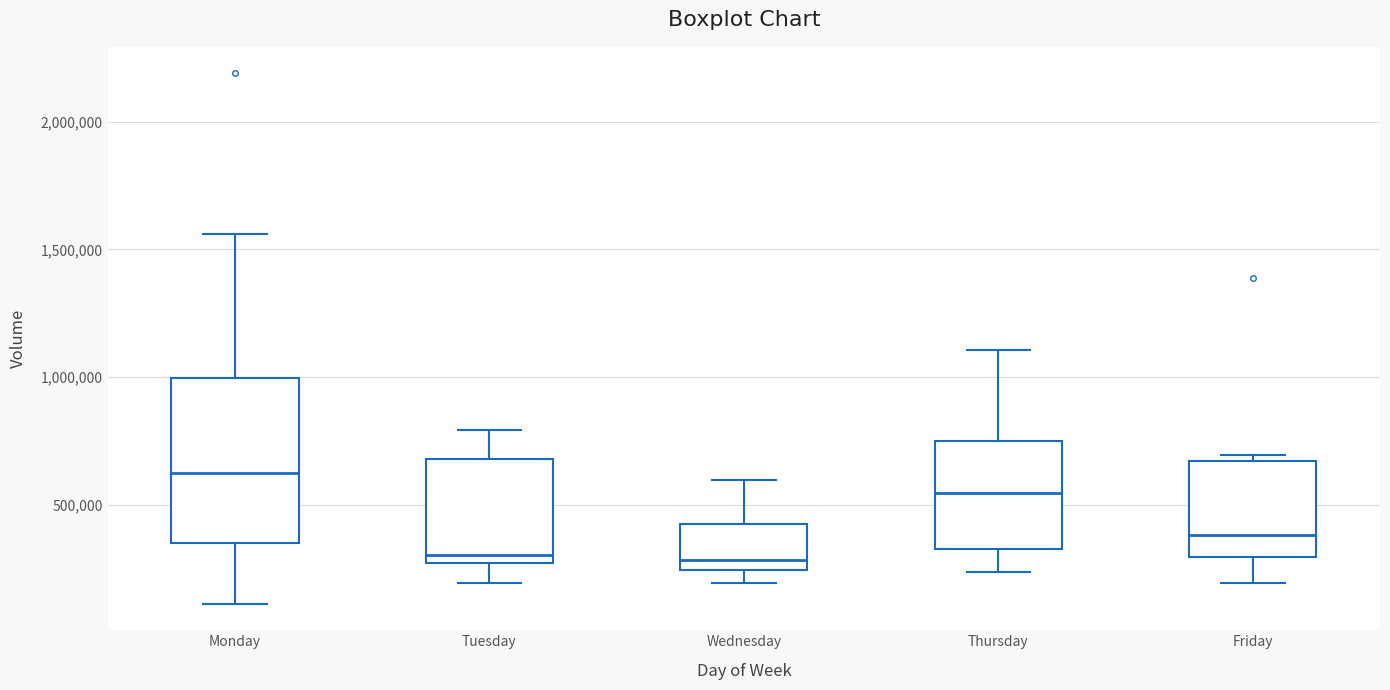

Reading left to right, transcribe this box plot: for each box, give where its median line is, the range the box spans, and where its two whiskers end, as read against the y-axis. The values are not printed on the chart, so give them approximately, as read against the axis.

Monday: median 600000, box 350000 to 1000000, whiskers 100000 to 1550000
Tuesday: median 300000, box 250000 to 700000, whiskers 200000 to 800000
Wednesday: median 300000, box 250000 to 400000, whiskers 200000 to 600000
Thursday: median 550000, box 350000 to 750000, whiskers 250000 to 1100000
Friday: median 400000, box 300000 to 650000, whiskers 200000 to 700000